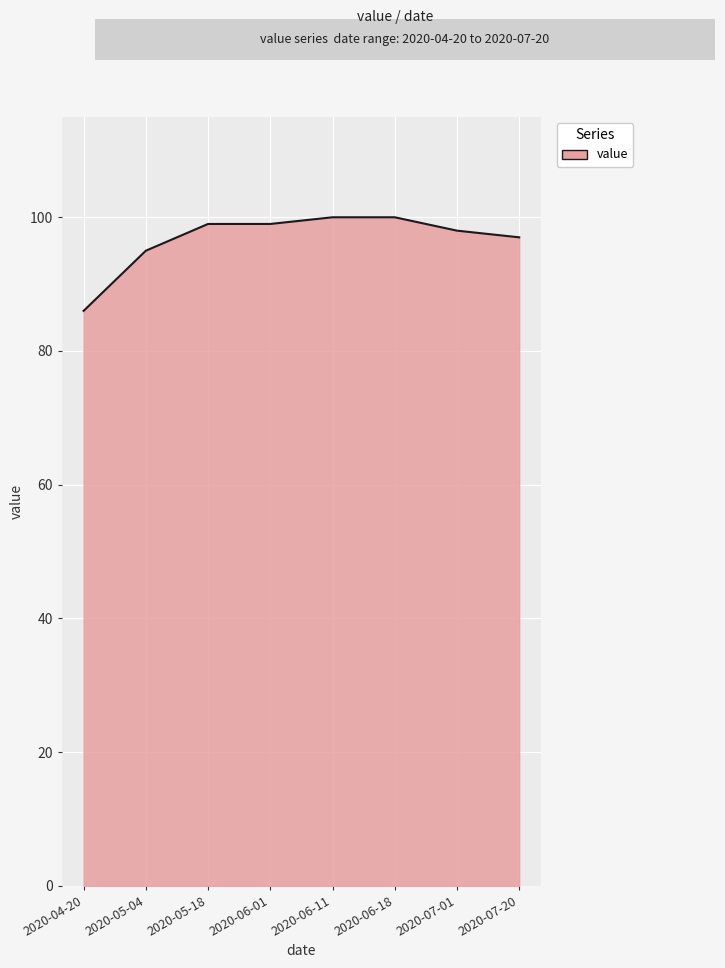

Which category has the lowest value across all series?

2020-04-20